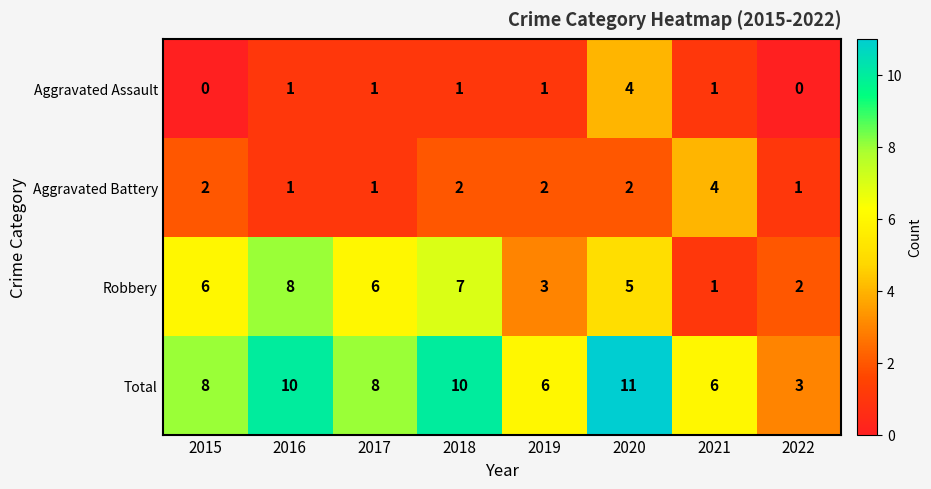

Which label corresponds to the largest value in the chart?

2020